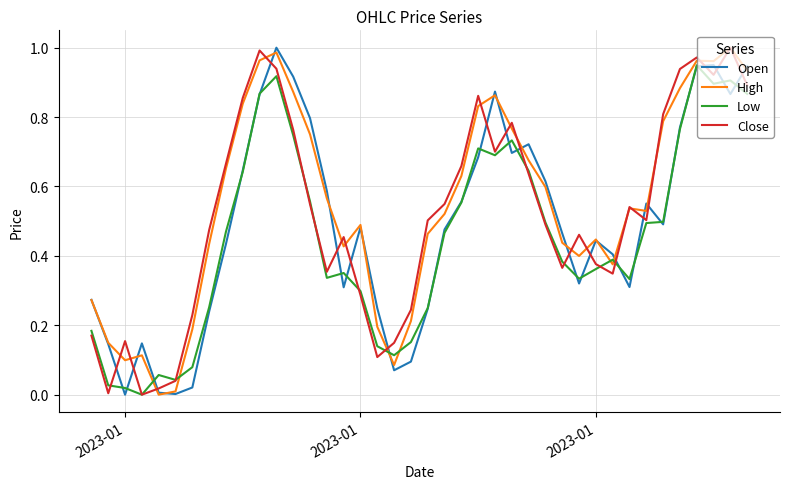

How many intersections are there between Close and Open?

18